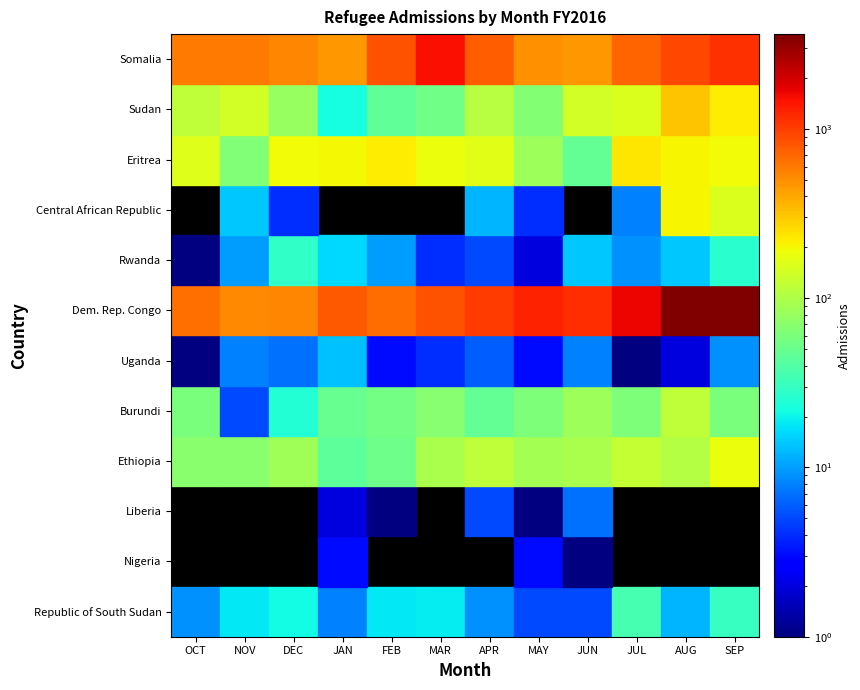

Which label corresponds to the smallest value in the chart?

JUN